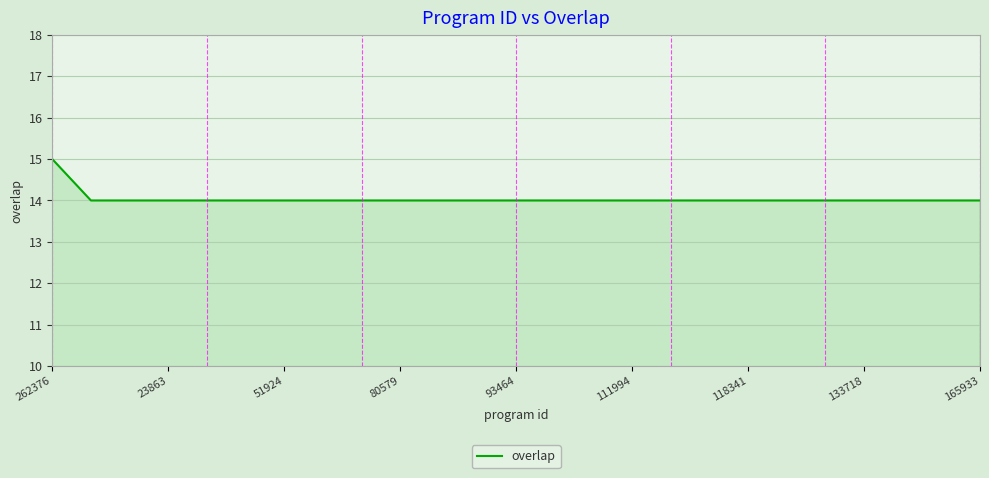

What is the smallest value displayed?

14